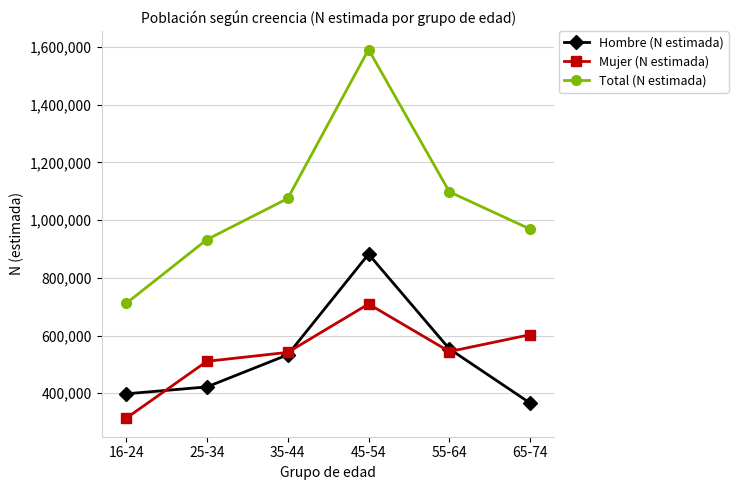

What position from the right is 55-64?

2